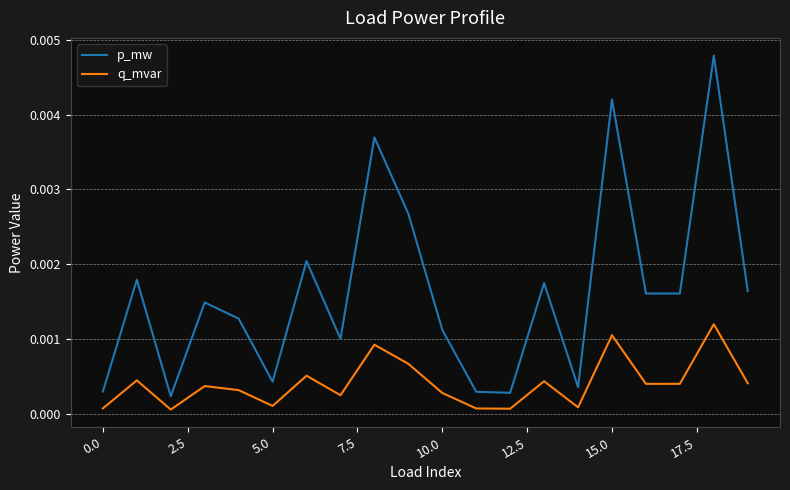

Which series has the largest total across all categories?

p_mw